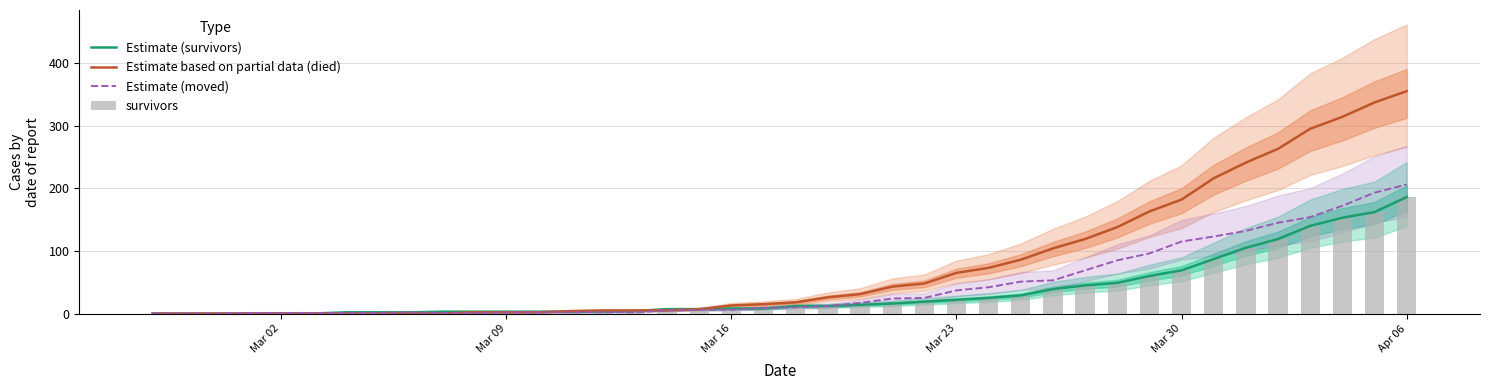

What are all the series names shown in the legend?

Estimate (survivors), Estimate based on partial data (died), Estimate (moved), survivors